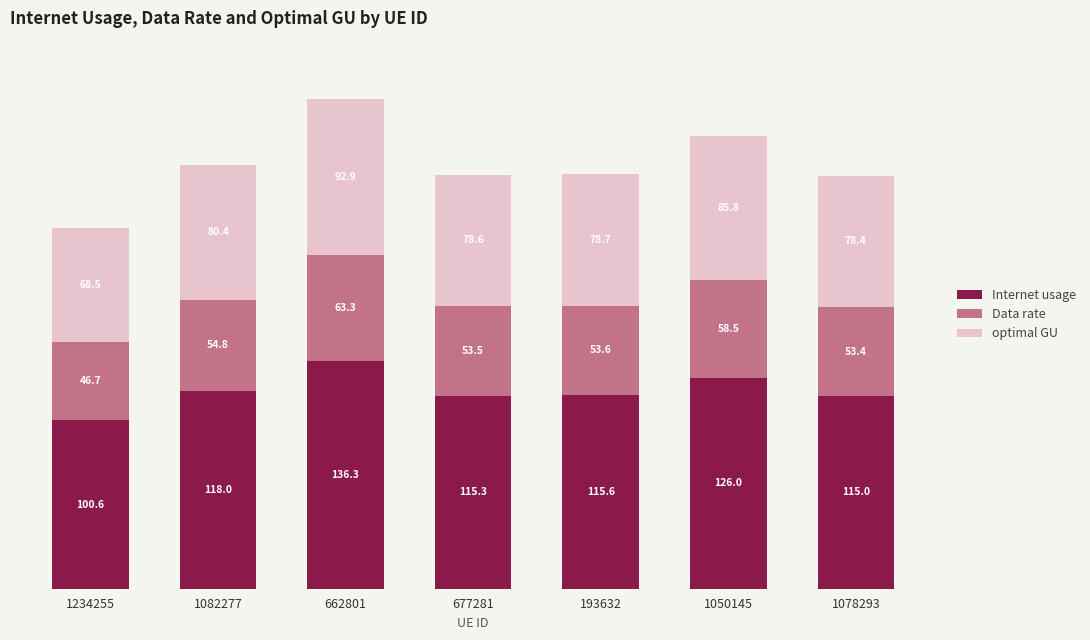

Where does the Internet usage series first go above 115?

1082277